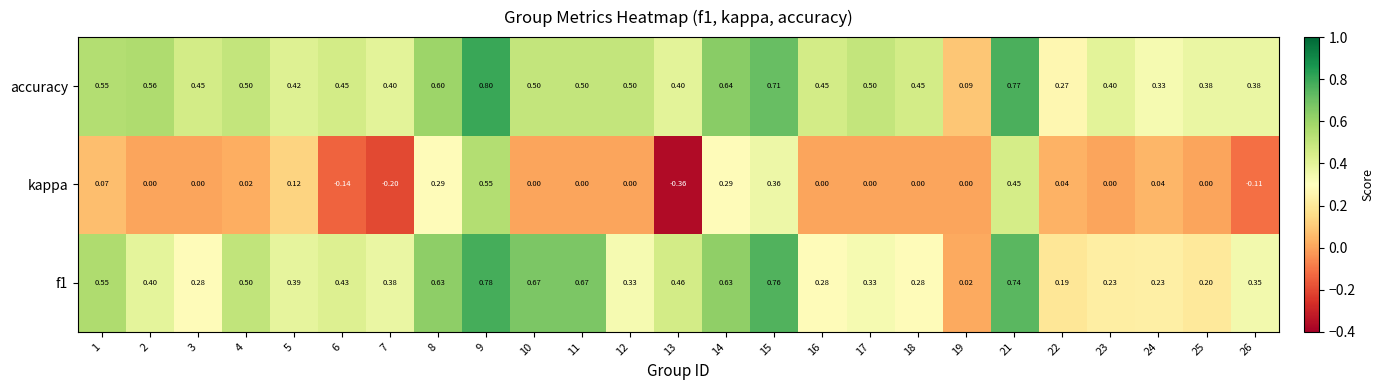

Is the value of kappa at 5 greater than the value of accuracy at 18?

No